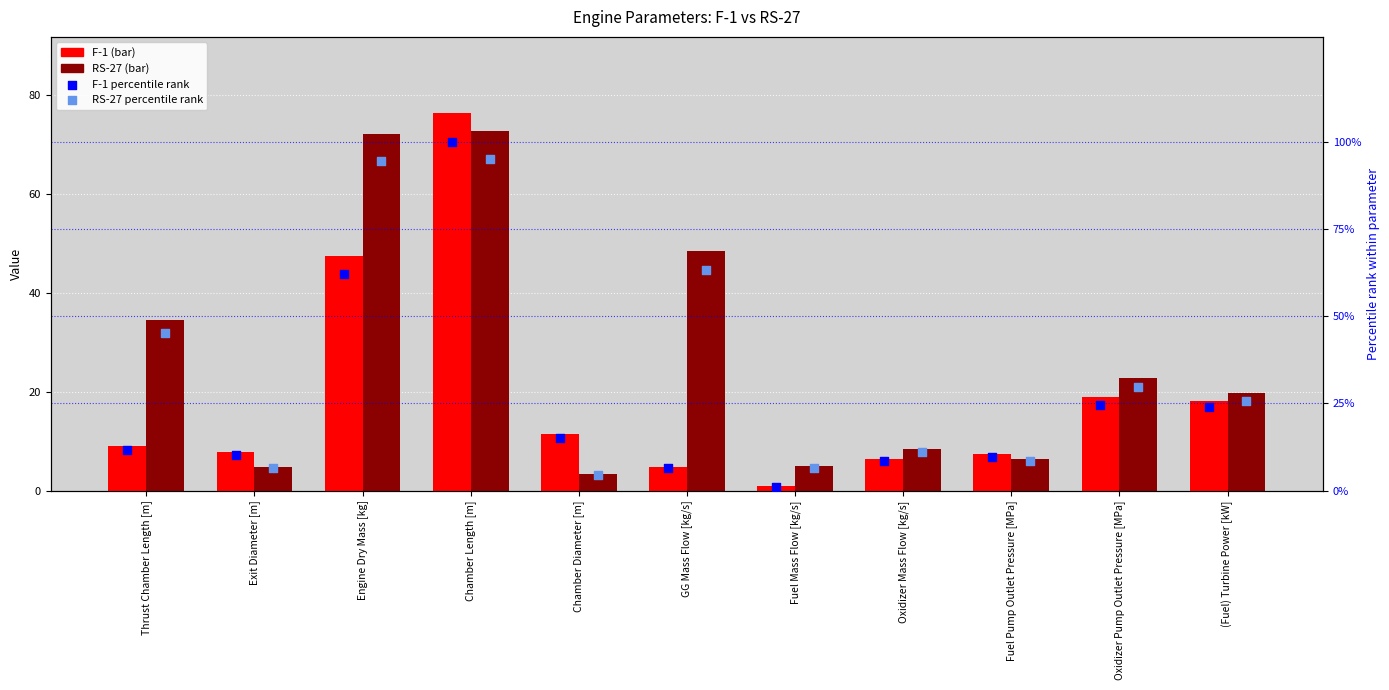

At how many categories does at least one series exceed 7?

10